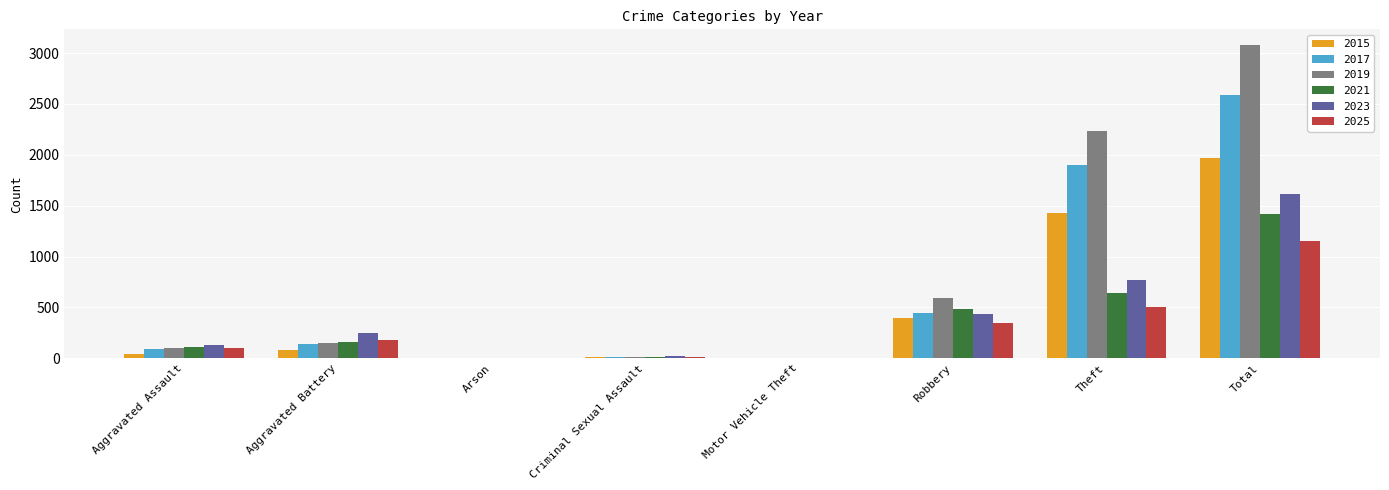

Where is 2015 nearest to the value 984?

Theft